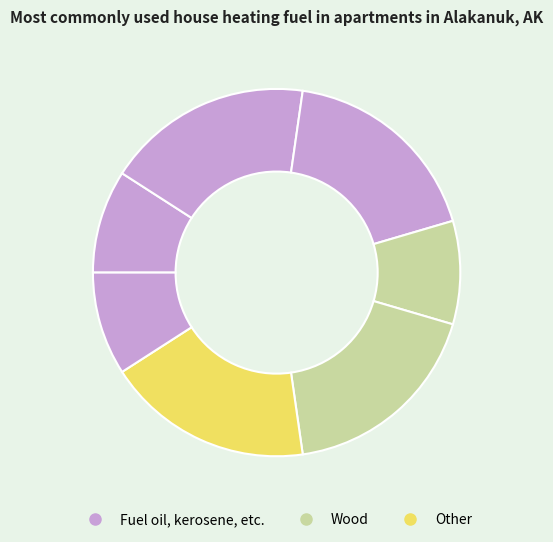

How many segments does this pie chart have?

7